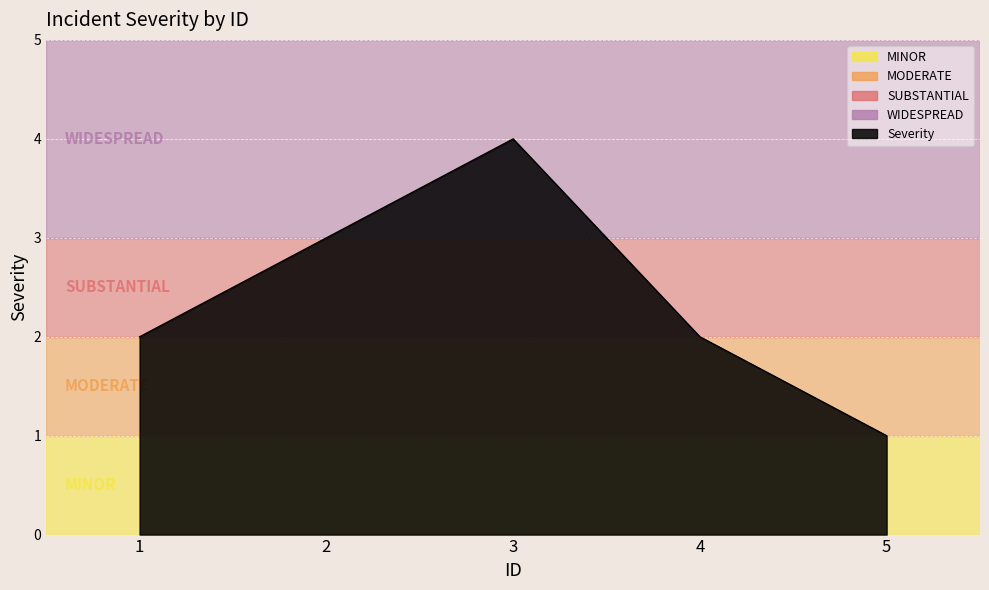

The chart shows a value of 4 at 3. True or false?

True